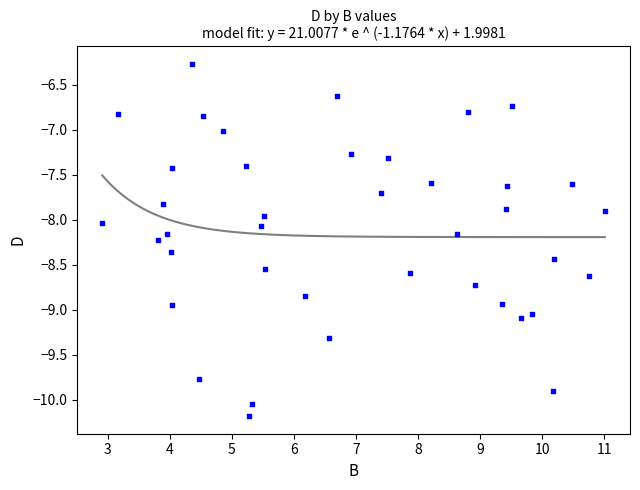

How many data points are displayed?

40